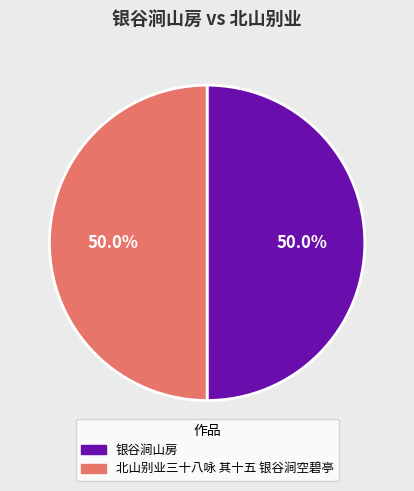

Is it true that 北山别业三十八咏 其十五 银谷涧空碧亭 is 50% of the pie?

True